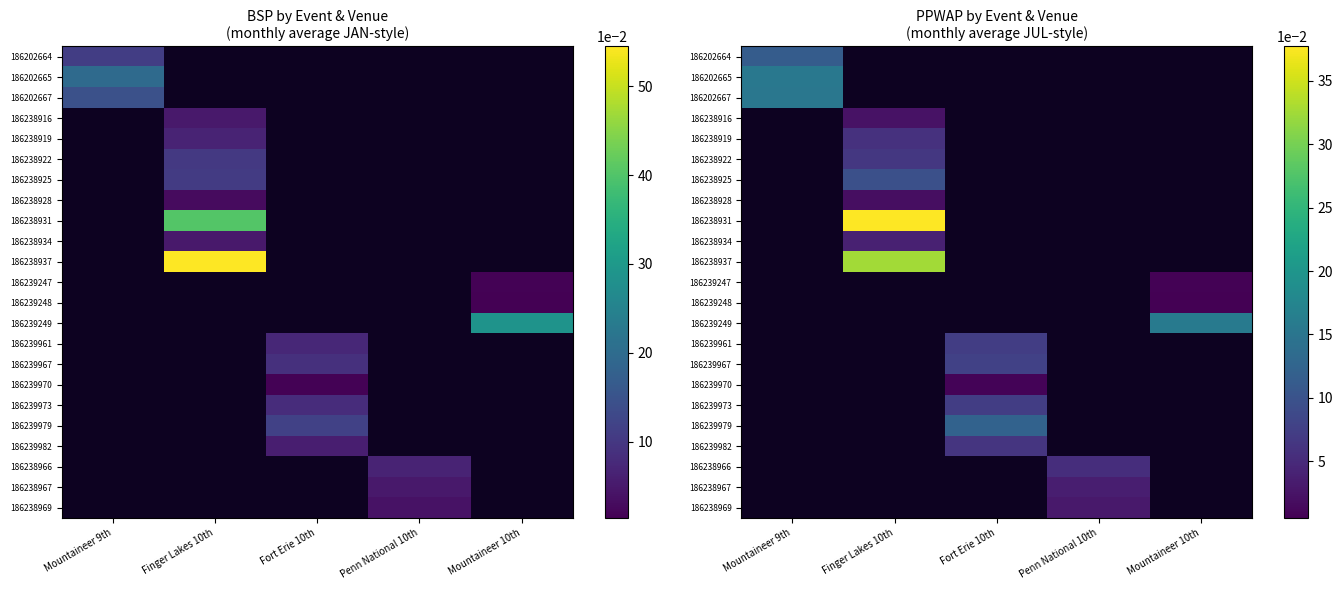

How many positive values does the 186238919 series have?

1